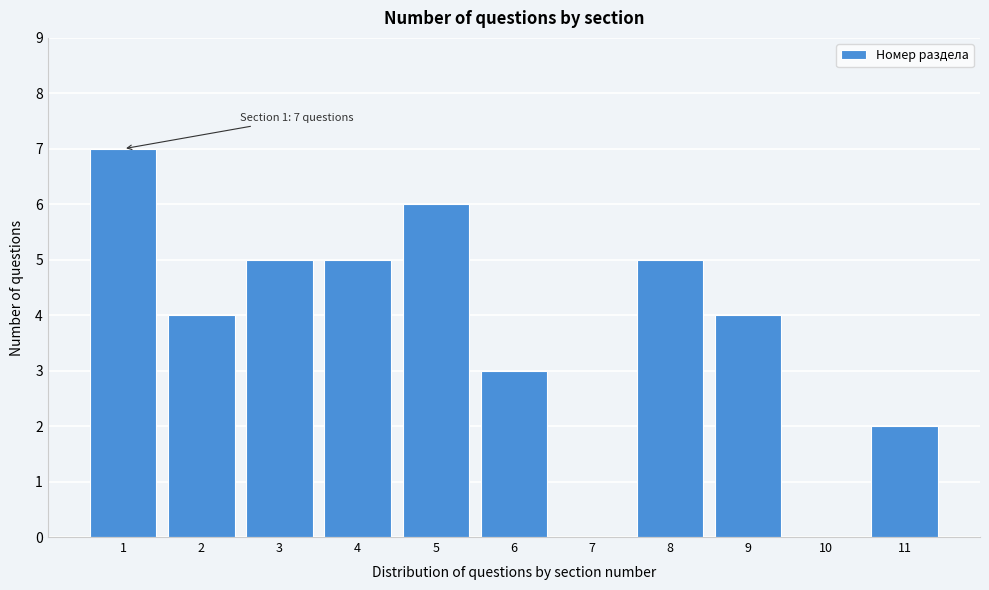

Reading left to right, what are all the values shown in this chart?

1=7	2=4	3=5	4=5	5=6	6=3	7=0	8=5	9=4	10=0	11=2